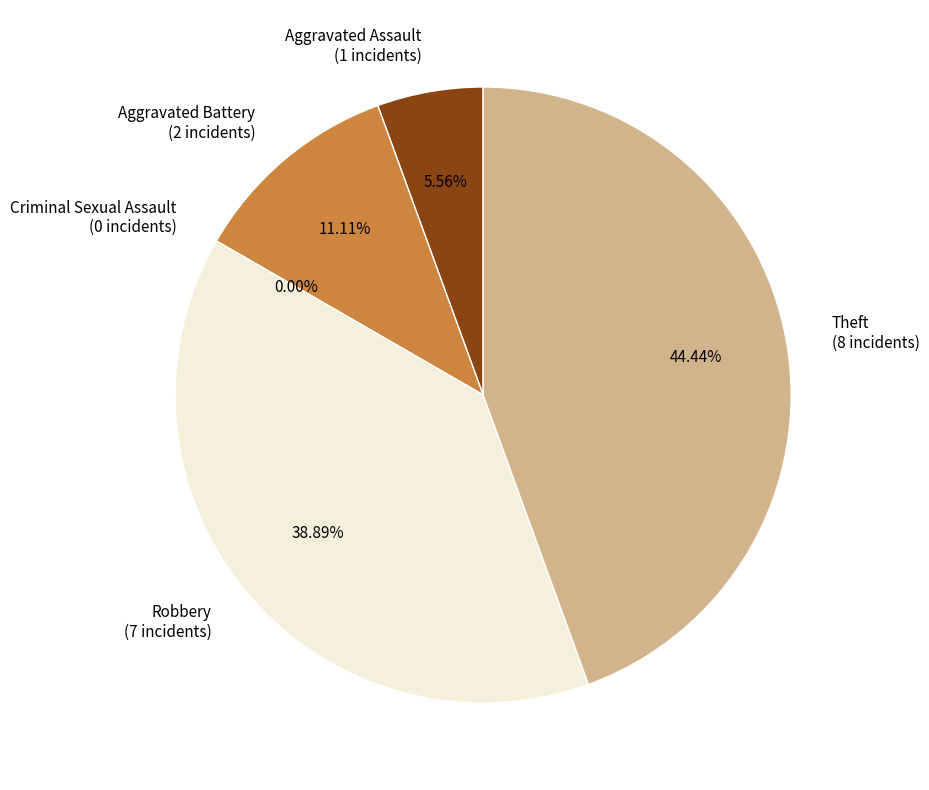

Combined, what portion of the pie is Aggravated Battery and Robbery?

50.0%